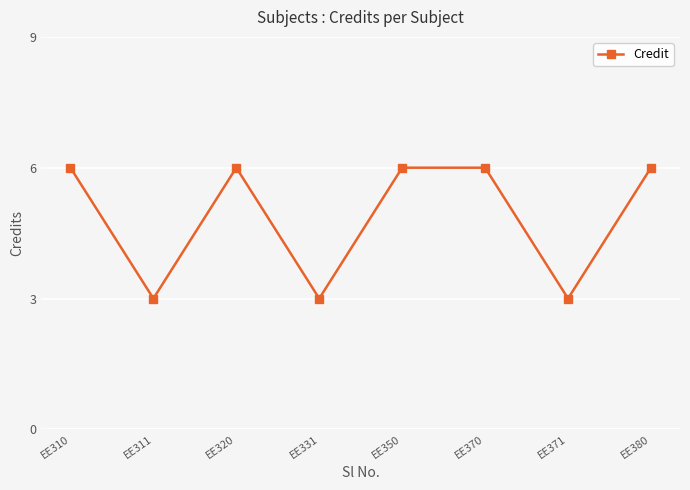

Where is the first local maximum?

EE320